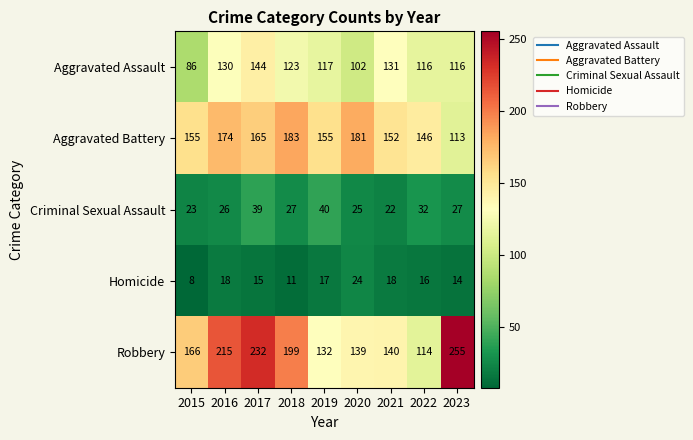

What is the maximum value for Aggravated Assault?

144